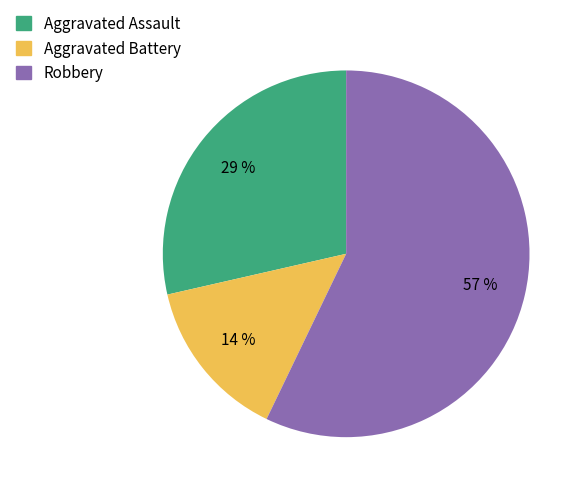

How many slices are in this pie chart?

3